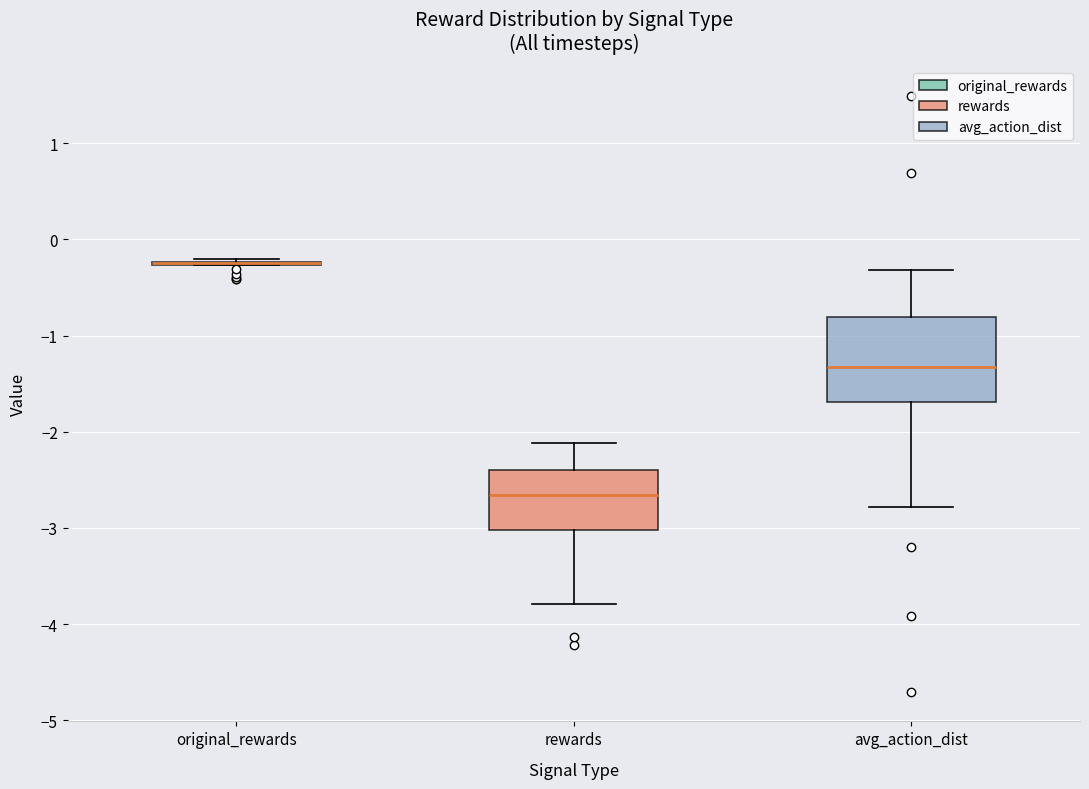

Reading left to right, transcribe this box plot: for each box, give where its median line is, the range the box spans, and where its two whiskers end, as read against the y-axis. The values are not printed on the chart, so give them approximately, as read against the axis.

original_rewards: box collapsed to a line at -0.3, whiskers -0.3 to -0.2
rewards: median -2.7, box -3.0 to -2.4, whiskers -3.8 to -2.1
avg_action_dist: median -1.3, box -1.7 to -0.8, whiskers -2.8 to -0.3